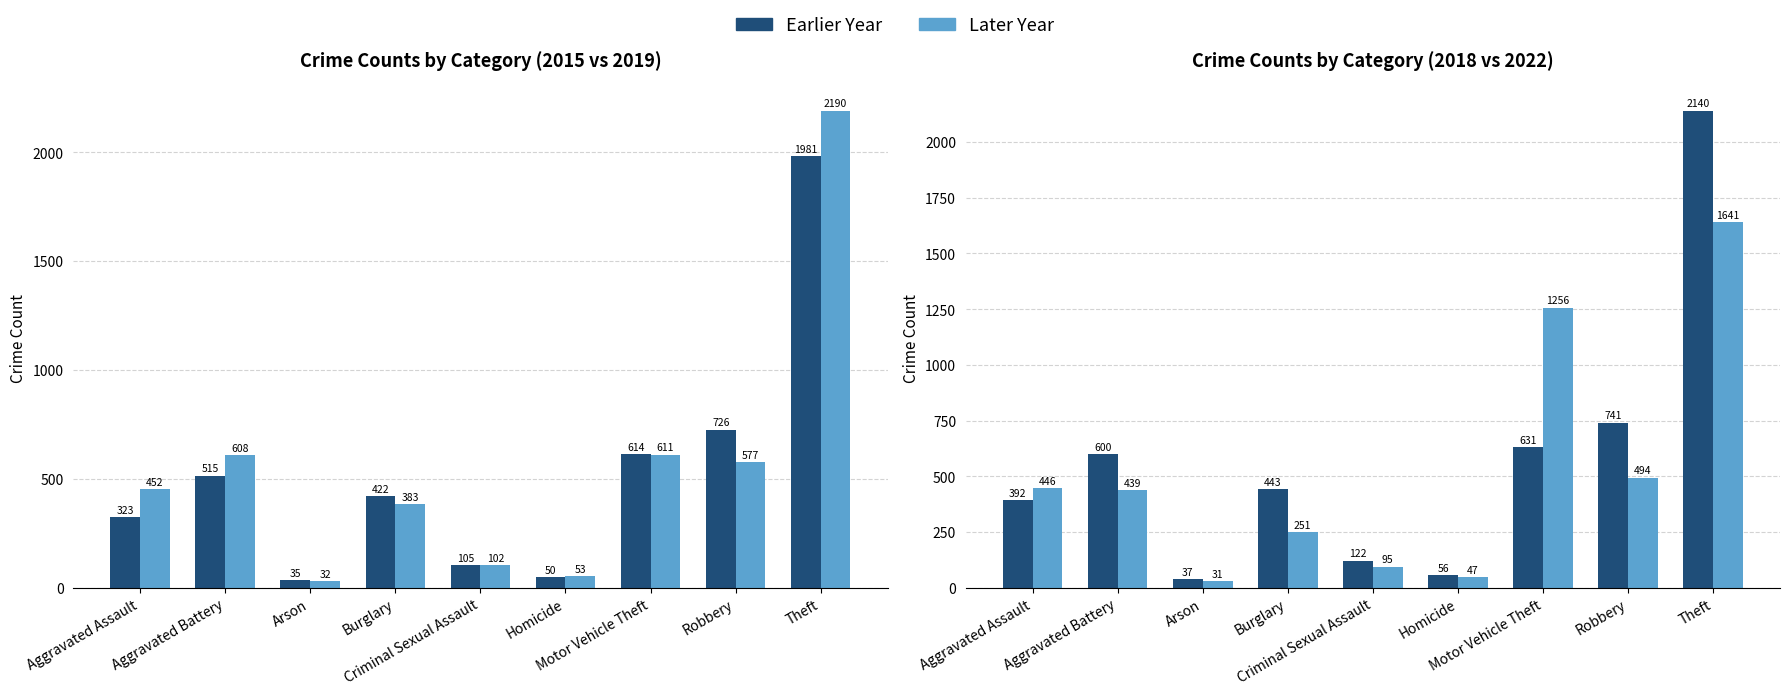

What is the value of the 2019 bar at the 3rd from the left?

32